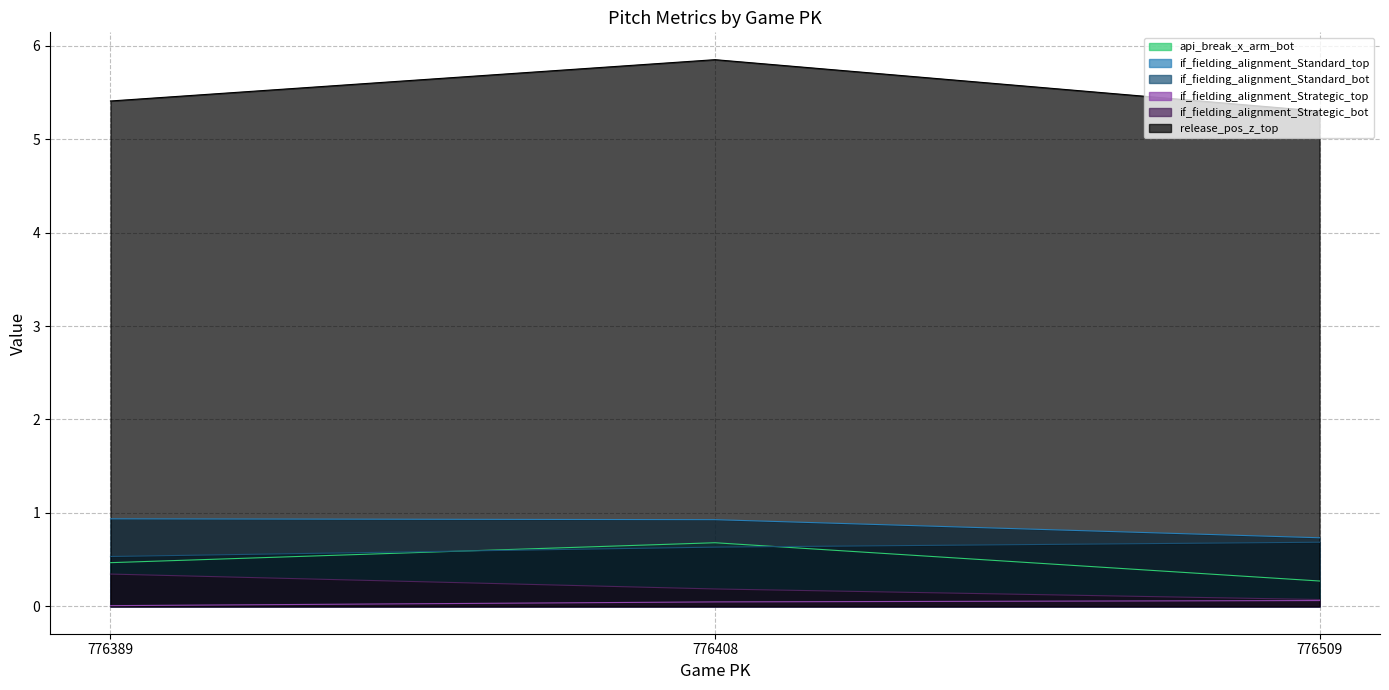

What are all the series names shown in the legend?

api_break_x_arm_bot, if_fielding_alignment_Standard_top, if_fielding_alignment_Standard_bot, if_fielding_alignment_Strategic_top, if_fielding_alignment_Strategic_bot, release_pos_z_top